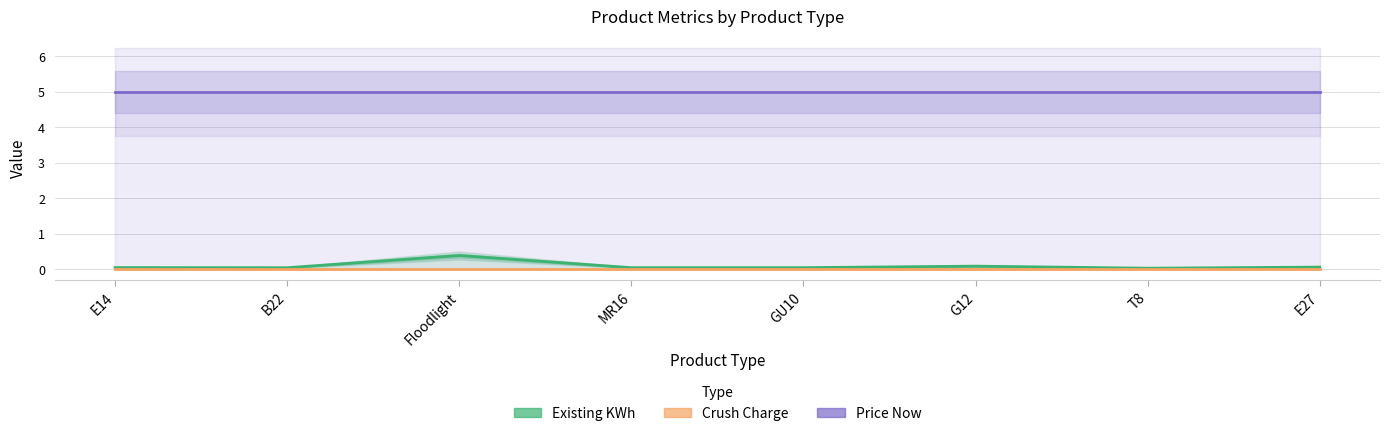

What is the highest value of the Price Now series?

5.0